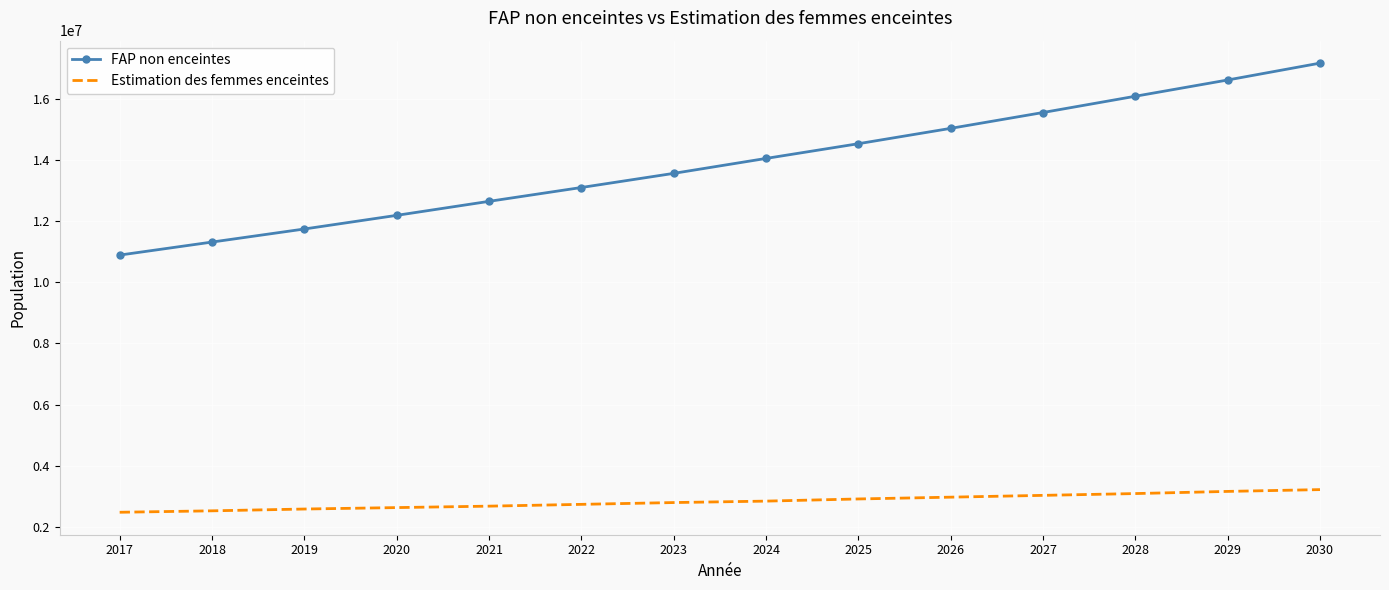

Rank the series at 2017 from highest to lowest value.

FAP non enceintes, Estimation des femmes enceintes